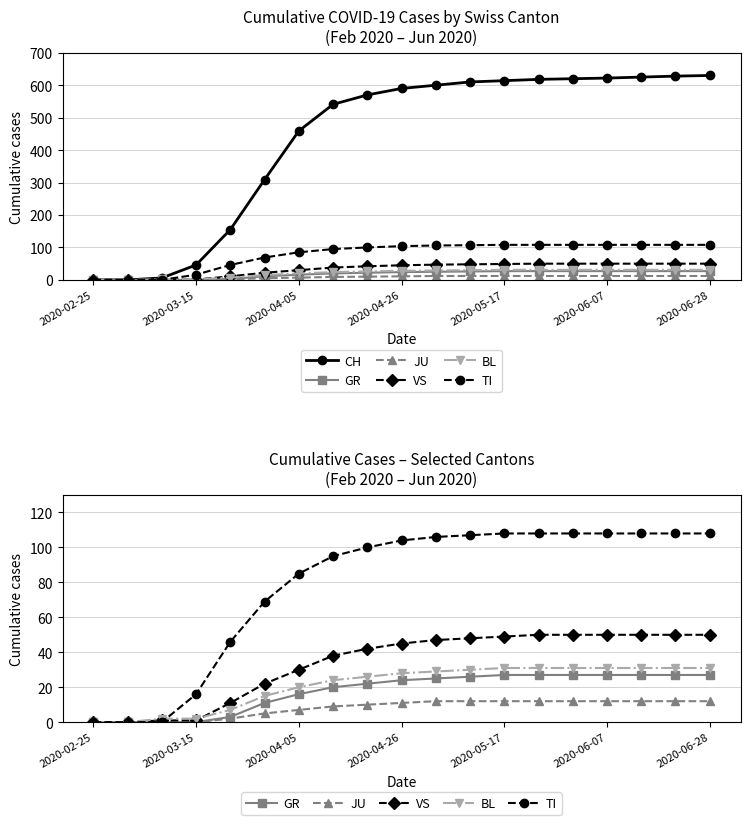

True or false: TI has more than 0 interior local peaks.

False